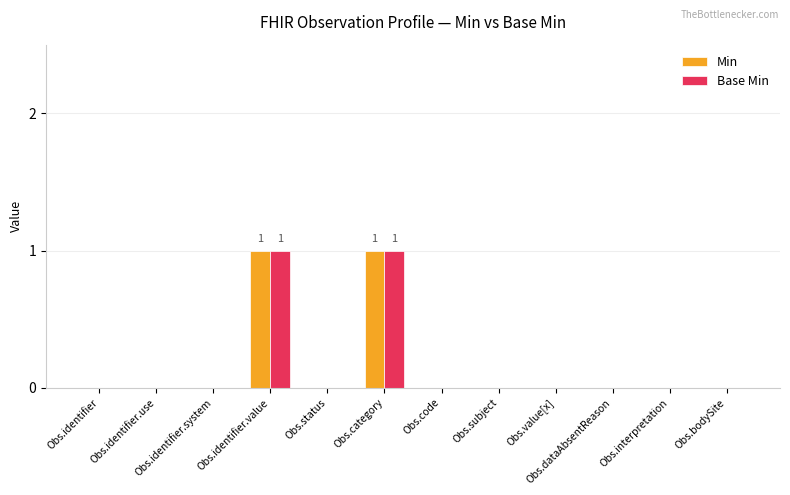

Is it true that Min equals 0 at Obs.category?

False